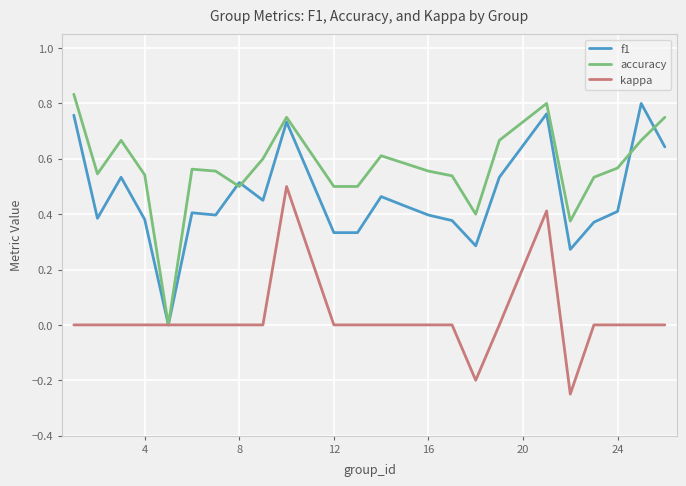

How many positive values does the accuracy series have?

23